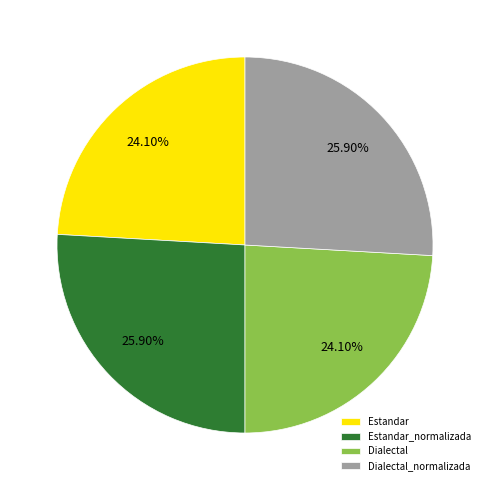

To the nearest percent, what is the average slice percentage?

25%